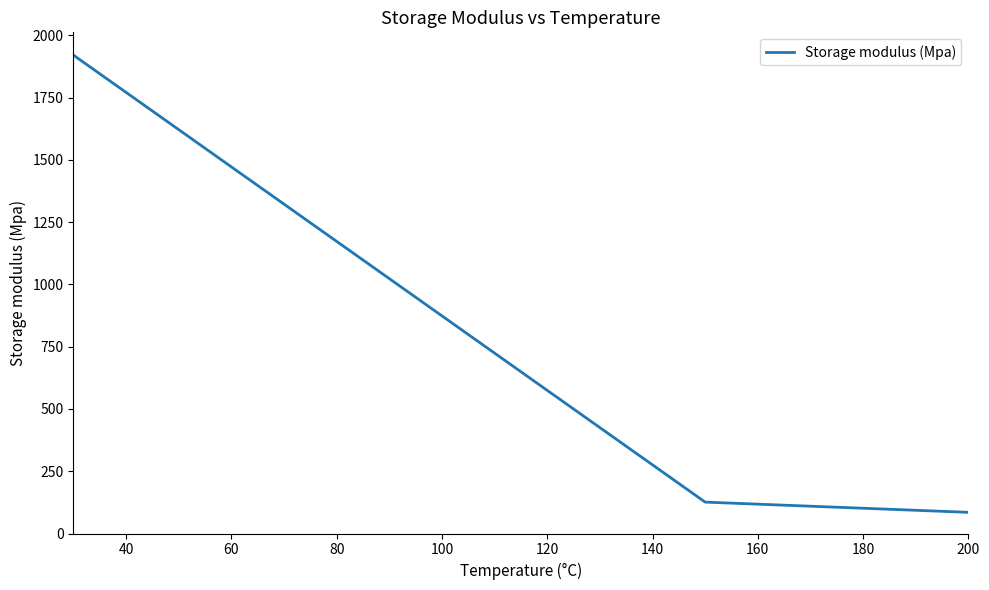

How many series are shown in this chart?

1